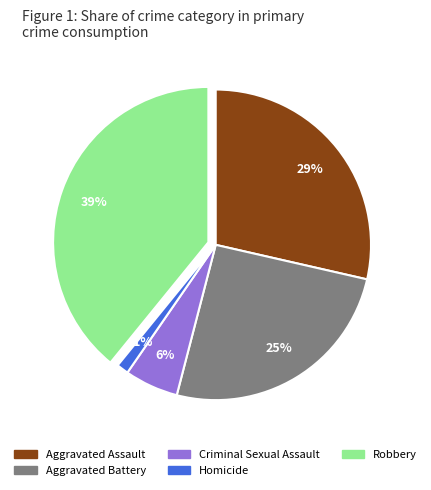

Does any single category account for the majority?

No